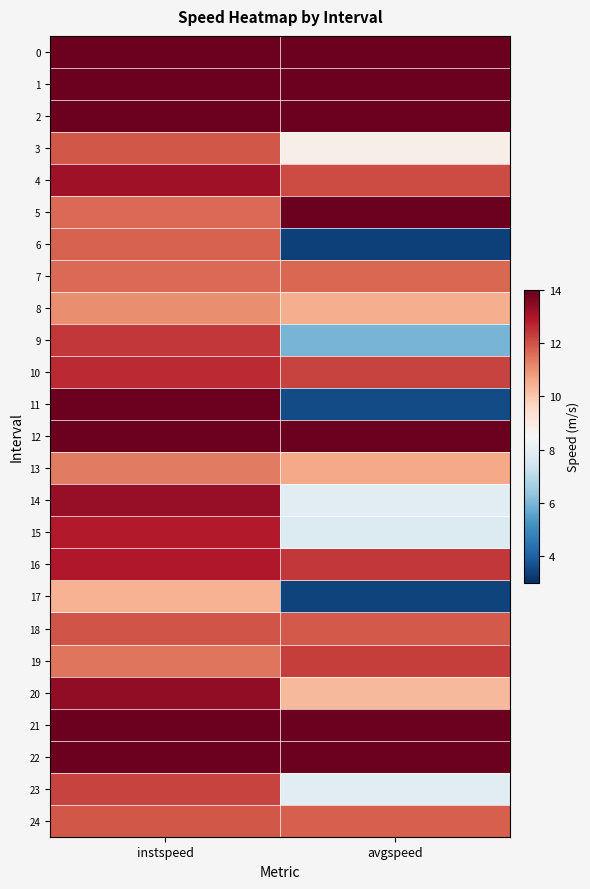

What is the maximum value shown in the chart?

13.9